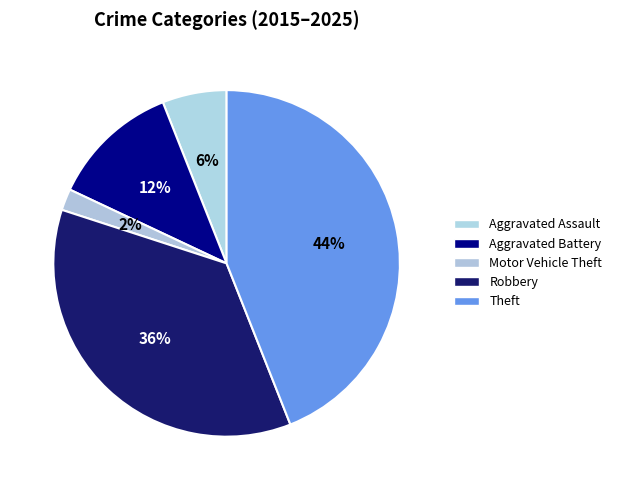

How many segments does this pie chart have?

5